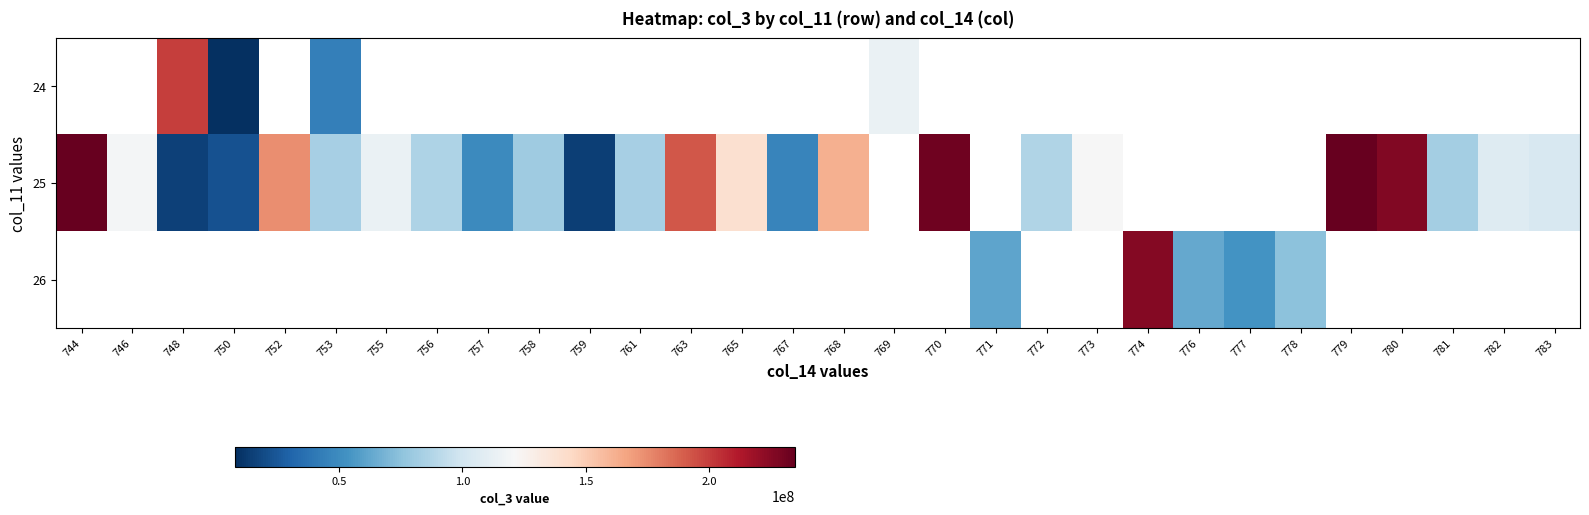

What is the difference between the maximum and minimum values in the 25 series?

220516840.0